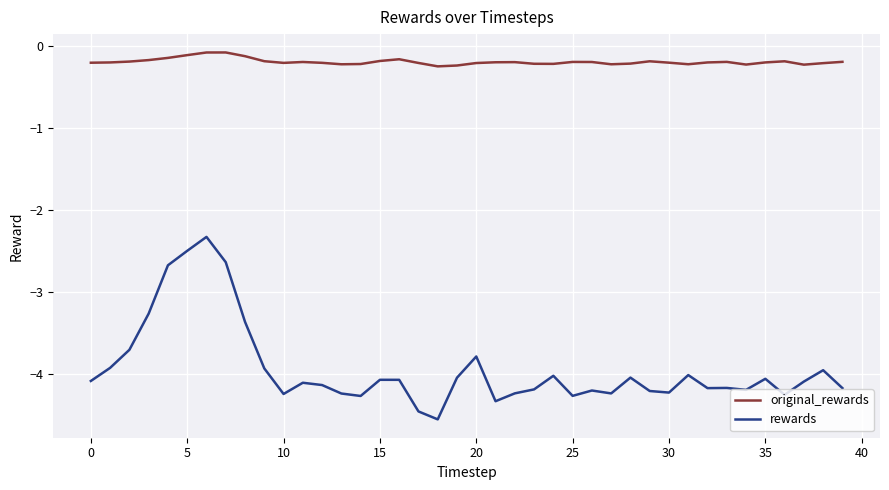

In rewards, how many points are lower than both neighbors (excluding endpoints)?

10